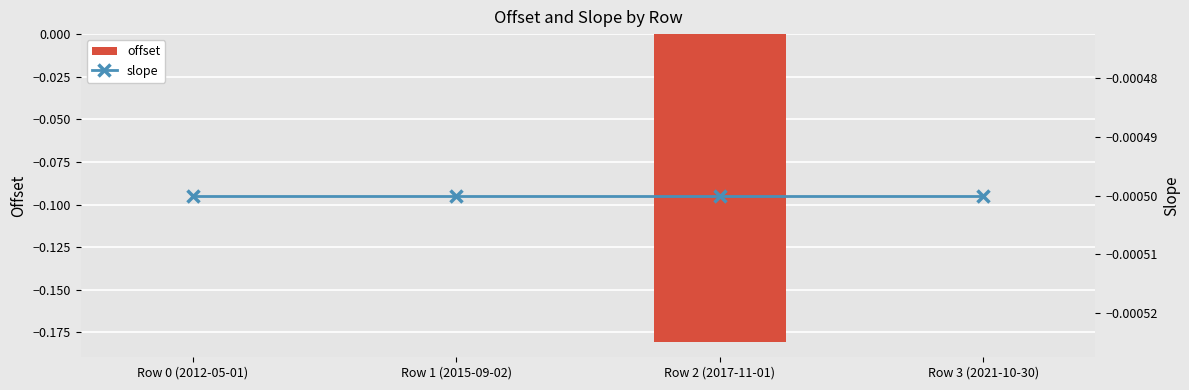

What position from the left is Row 1 (2015-09-02)?

2